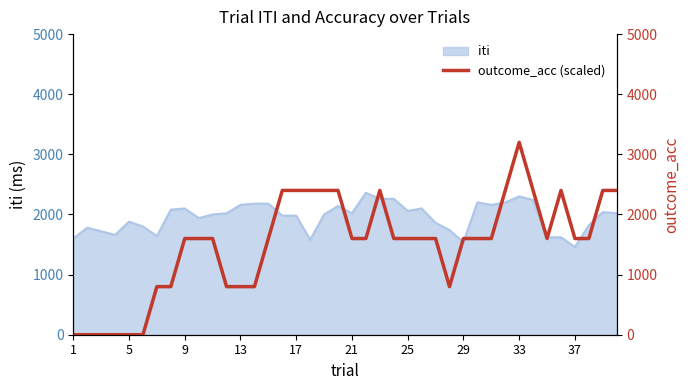

Reading right to left, transcribe all the data shown in this chart.

2400	2400	1600	1600	2400	1600	2400	3200	2400	1600	1600	1600	800	1600	1600	1600	1600	2400	1600	1600	2400	2400	2400	2400	2400	1600	800	800	800	1600	1600	1600	800	800	0	0	0	0	0	0